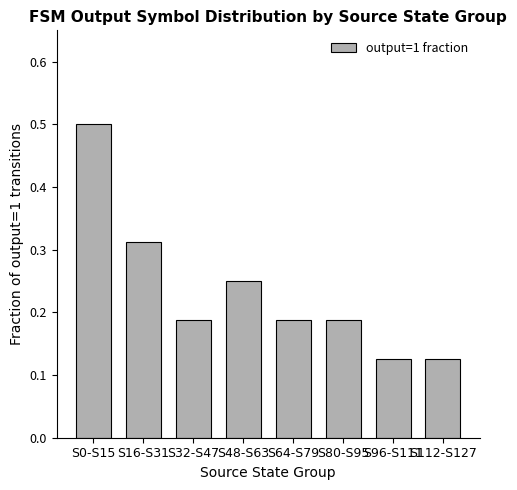

What is the difference between the maximum and second lowest values?

0.4